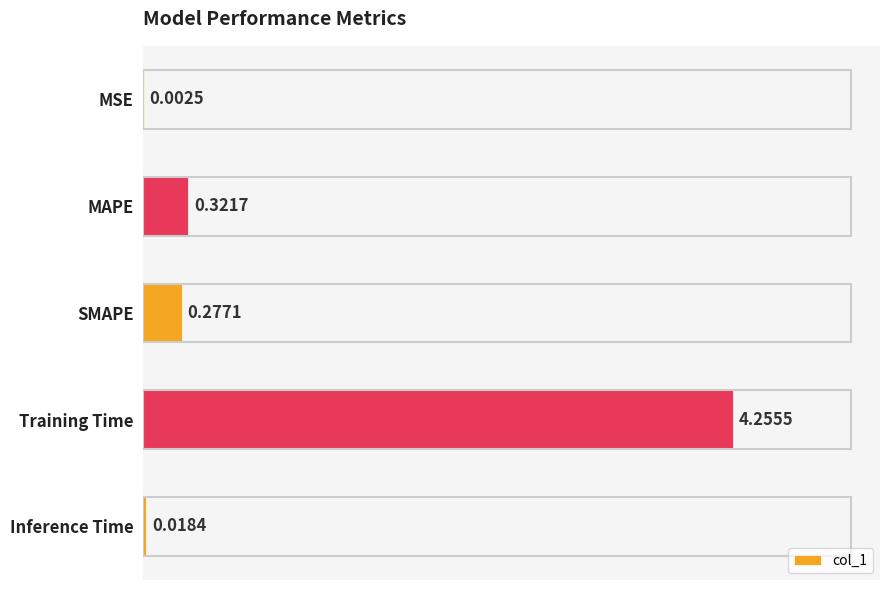

At which category does the chart reach its peak across all series?

Training Time